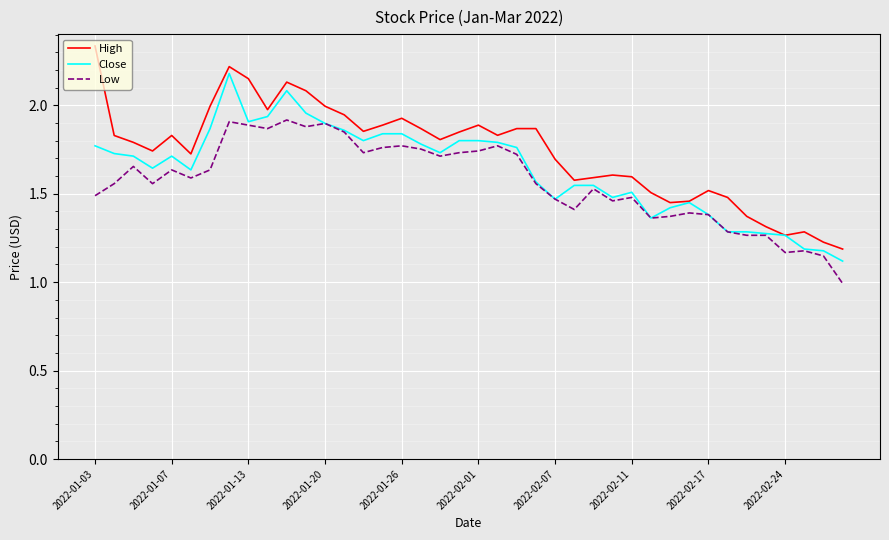

Which series has the largest total across all categories?

High